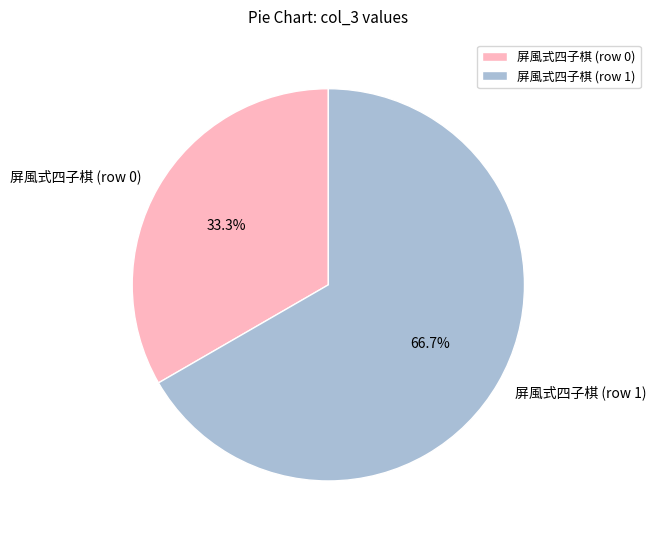

Is 屏風式四子棋 (row 1) the majority of the pie?

Yes